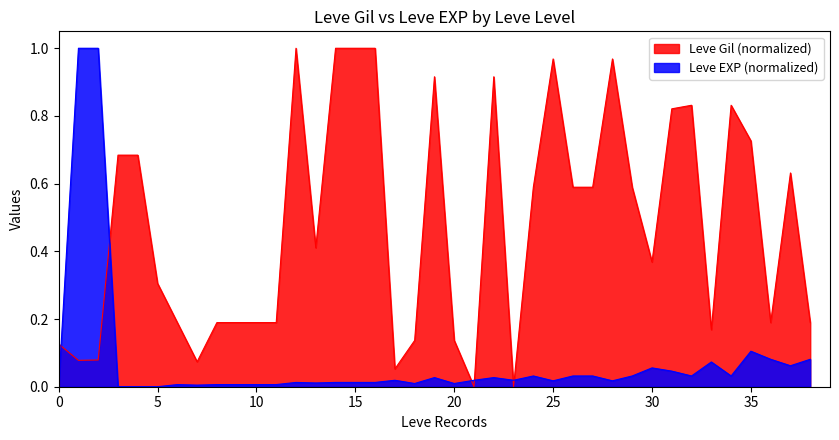

In Leve Gil, how many points are higher than both neighbors (excluding endpoints)?

8